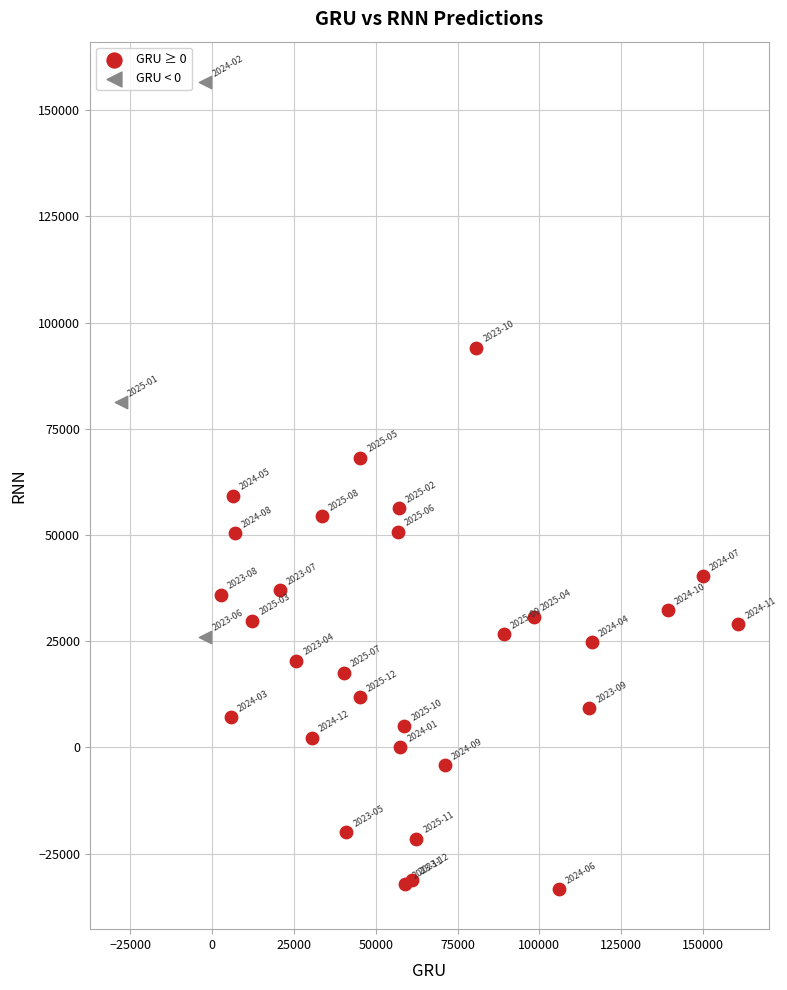

Which series reaches the minimum Y coordinate?

GRU ≥ 0